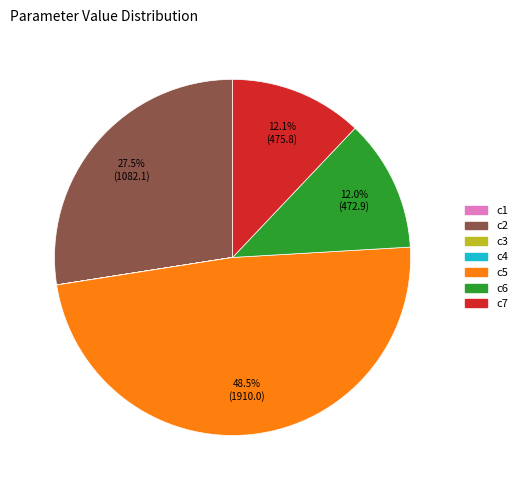

Which slice is the largest?

c5